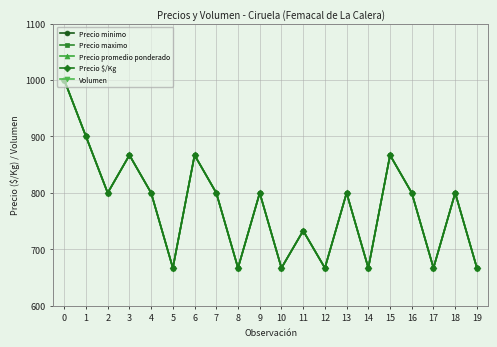

True or false: Precio maximo and Precio $/Kg cross at least once.

False